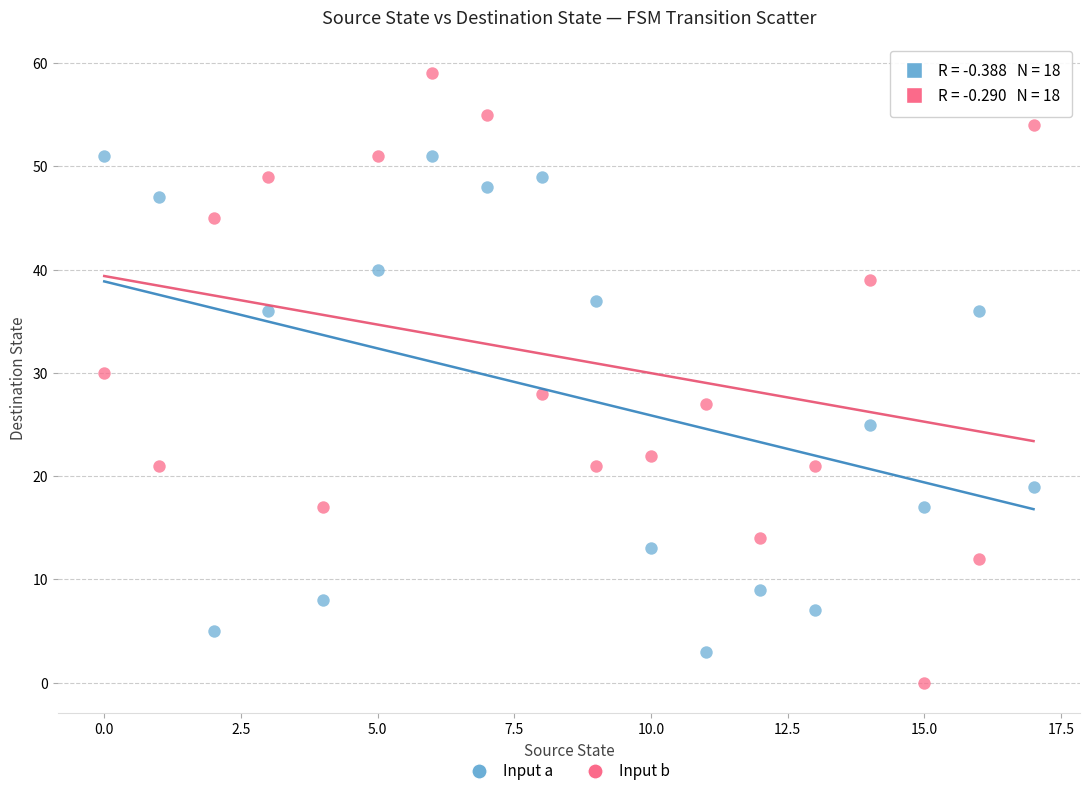

Which series has the widest spread of Y values?

Input b